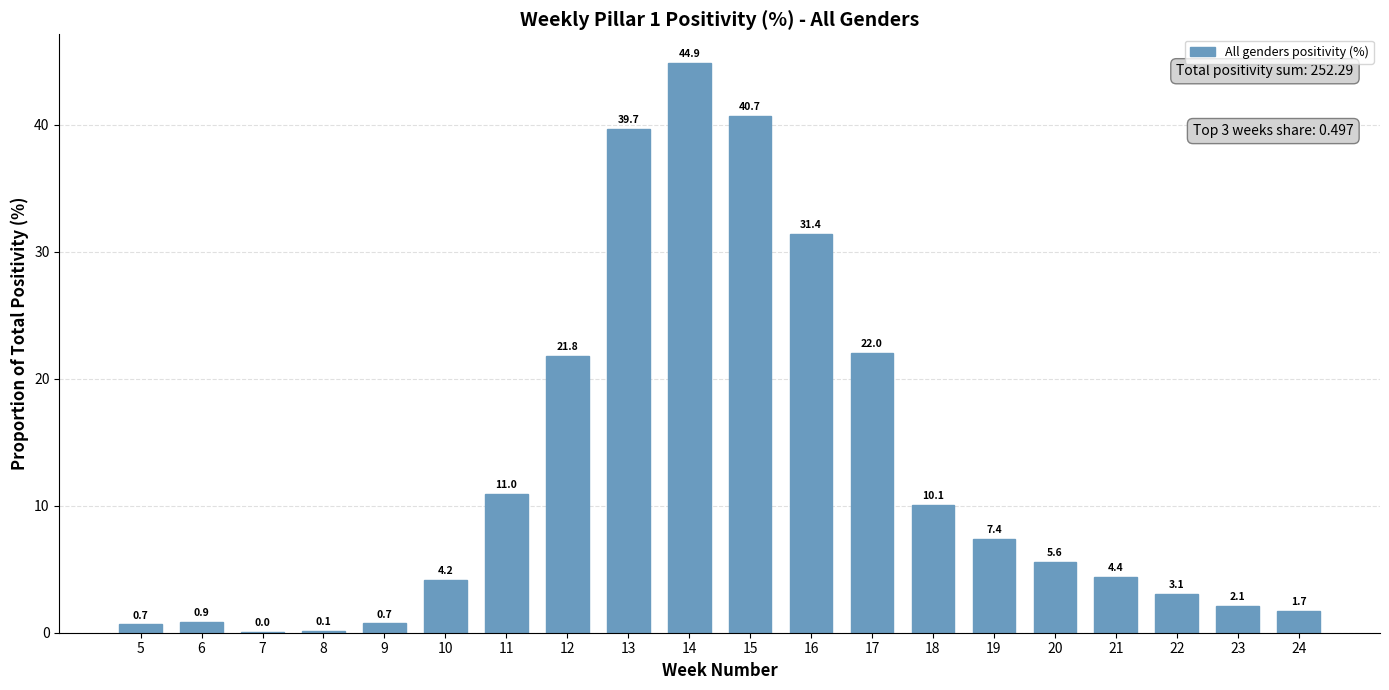

What value does the data have at 23?

2.1